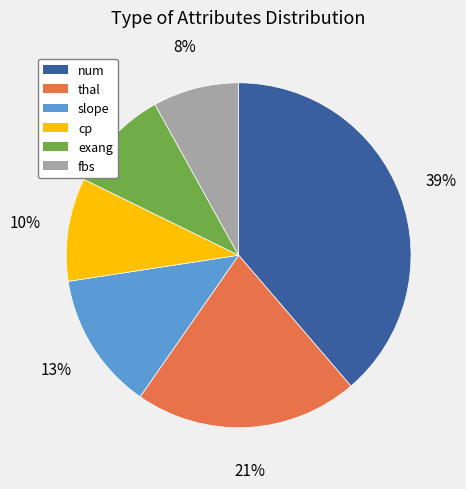

To the nearest percent, what is the average slice percentage?

17%